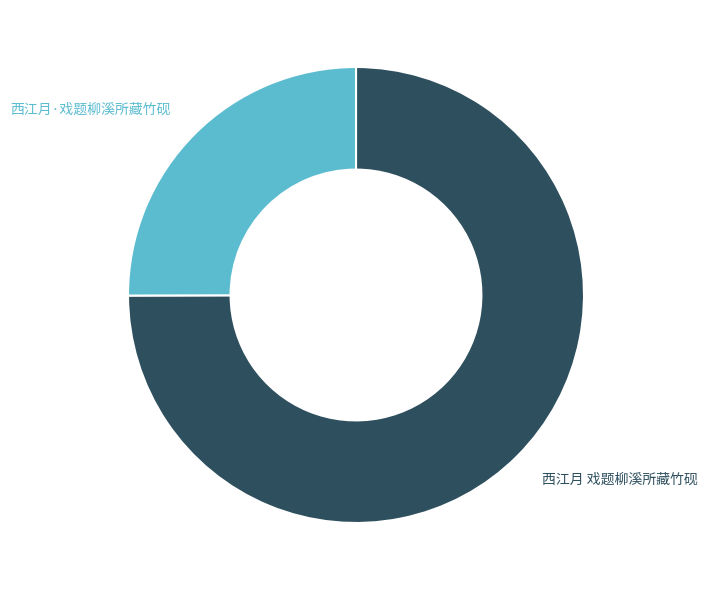

Is there any slice that represents more than half of the pie?

Yes